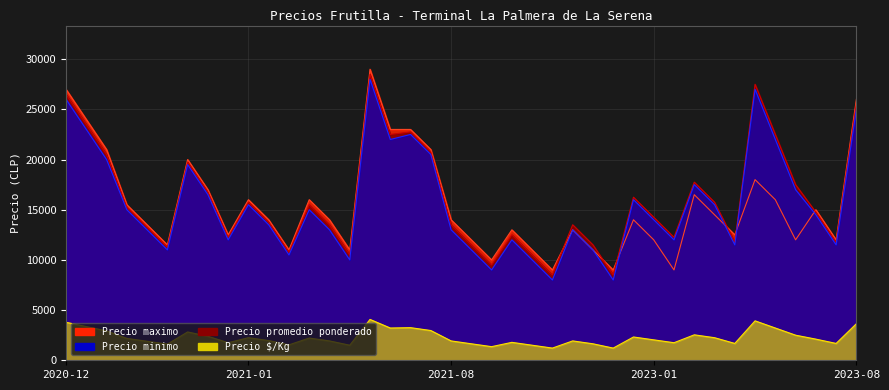

How many values in the Precio minimo series are below 14500?

20